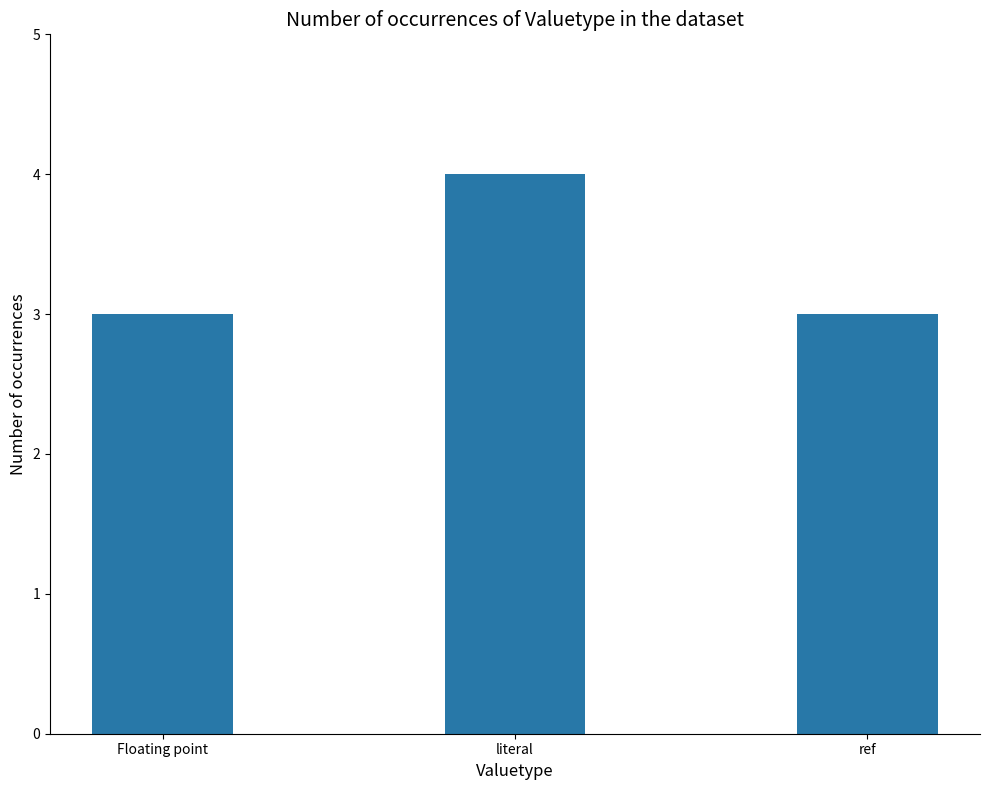

What position from the left is ref?

3